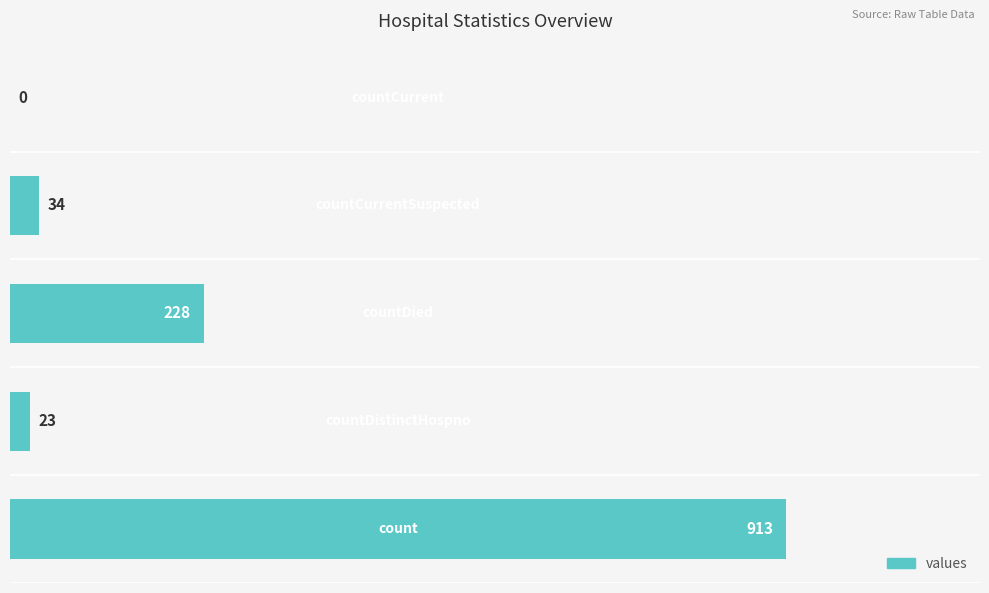

What is the maximum value shown in the chart?

913